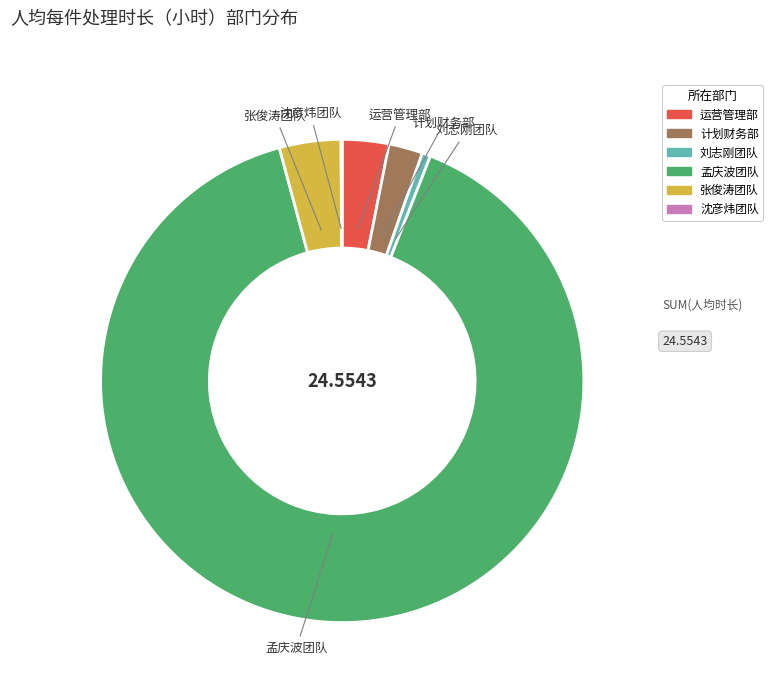

Which has a higher value, 刘志刚团队 or 张俊涛团队?

张俊涛团队